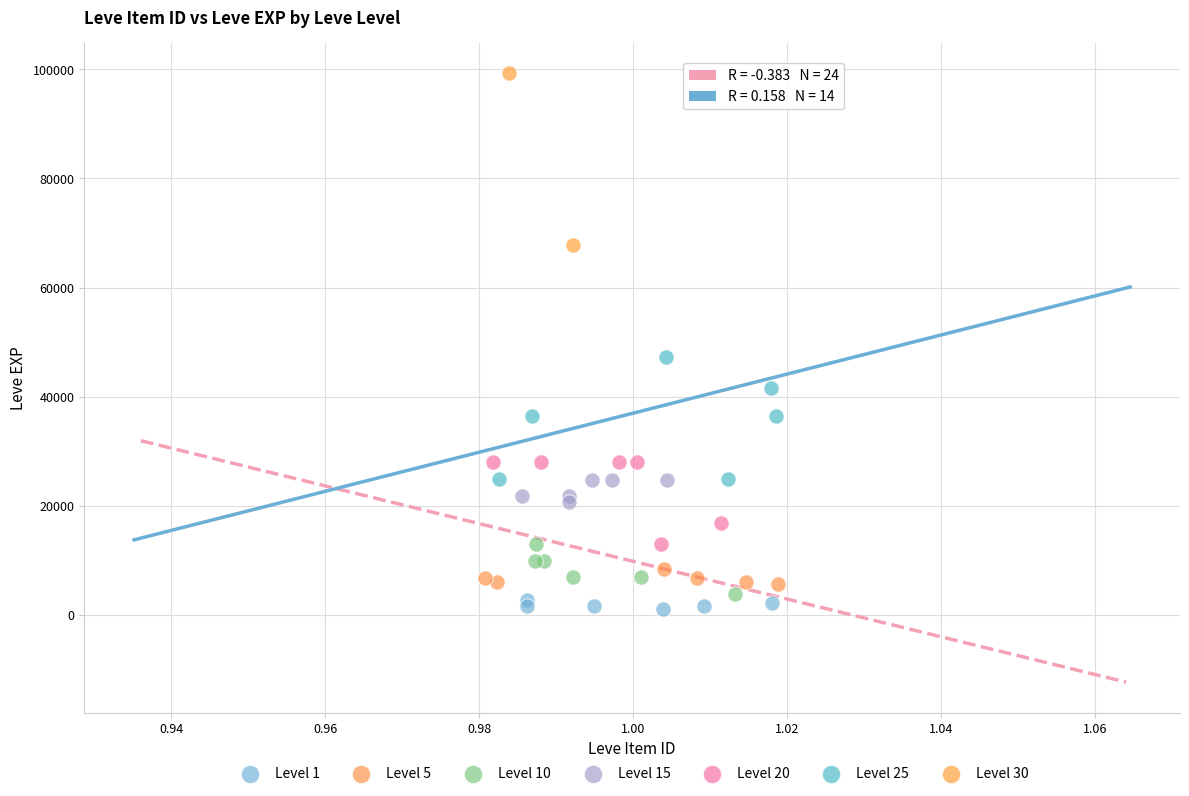

Which series reaches the minimum Y coordinate?

Level 1